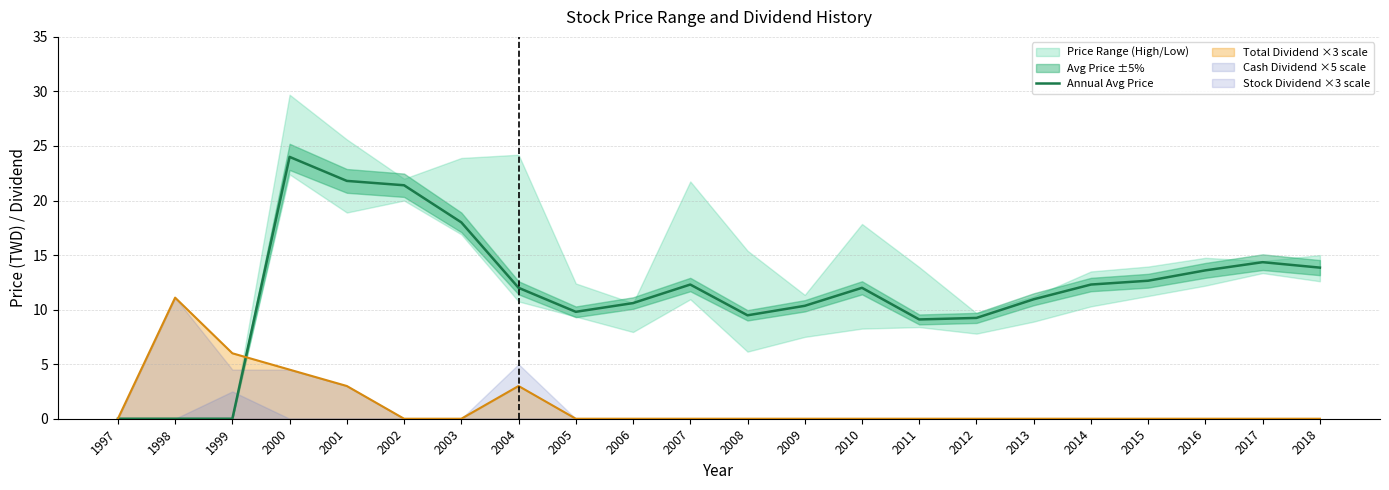

How many data points does each series have?

22